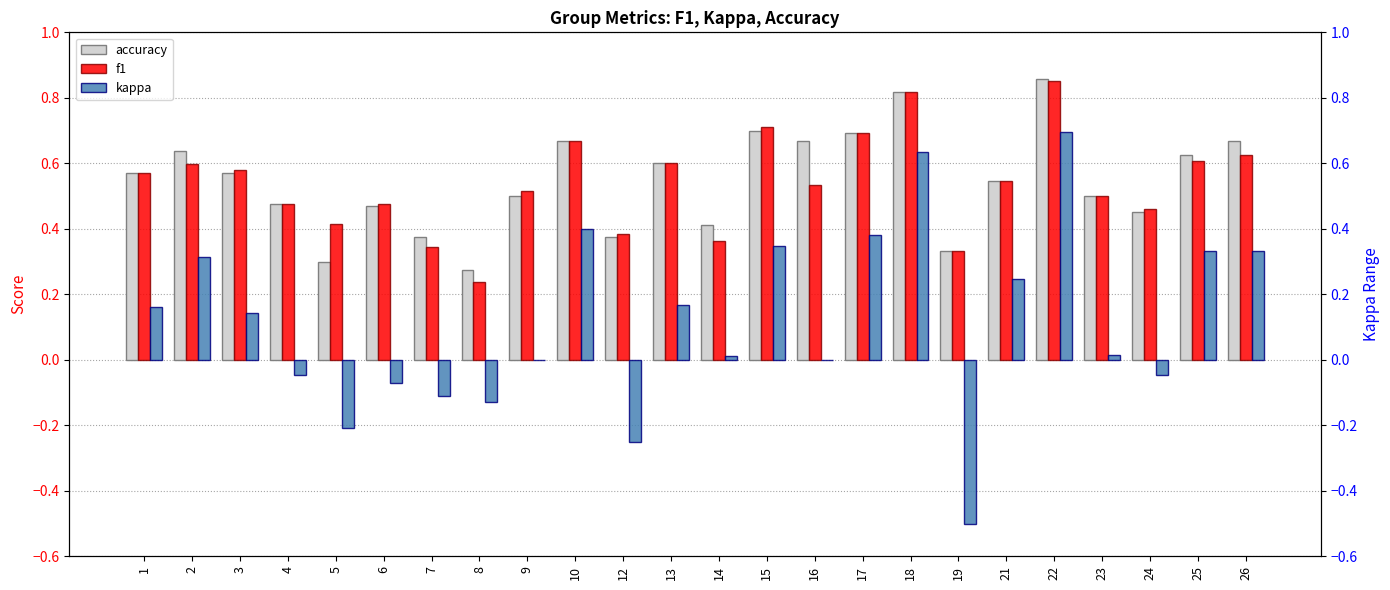

What is the average value of the kappa series?

0.1